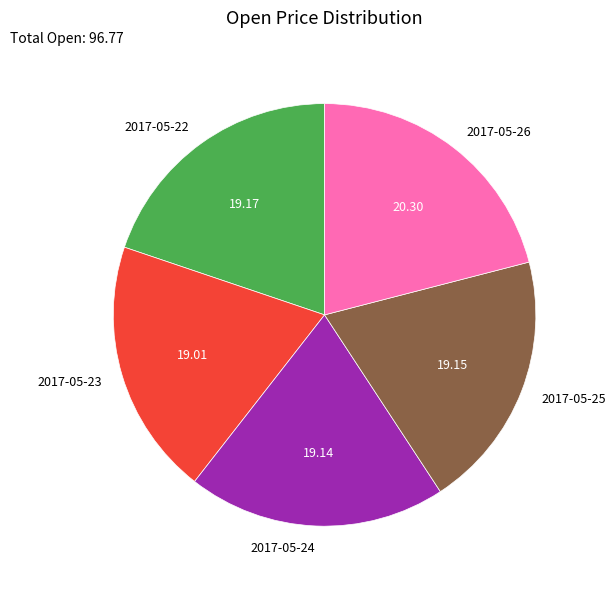

How many segments does this pie chart have?

5